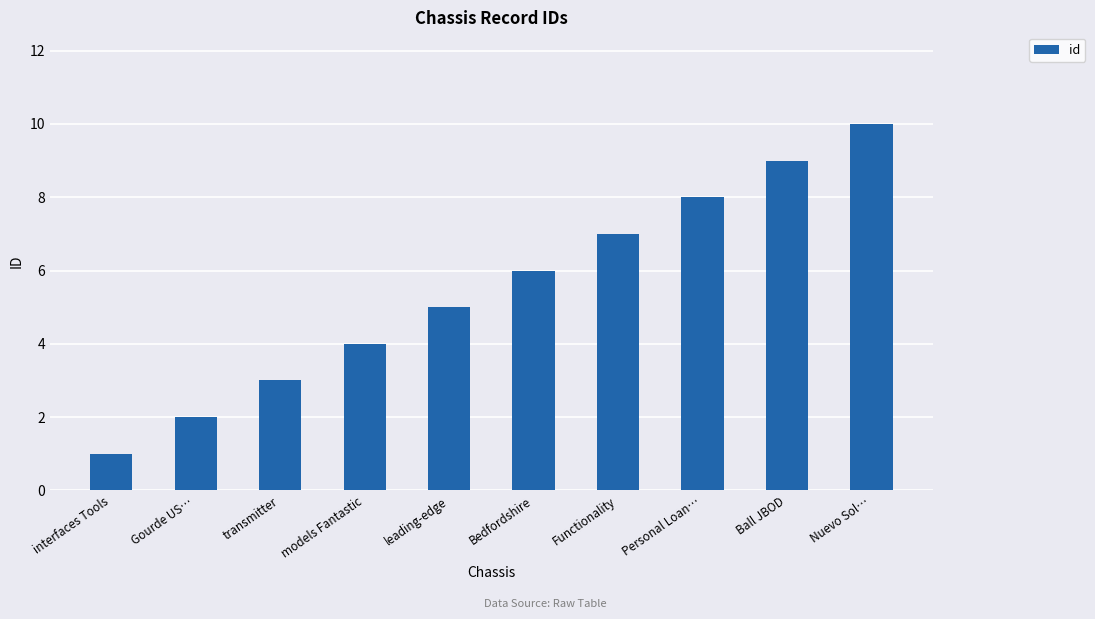

The chart shows a value of 2 at Ball JBOD. True or false?

False